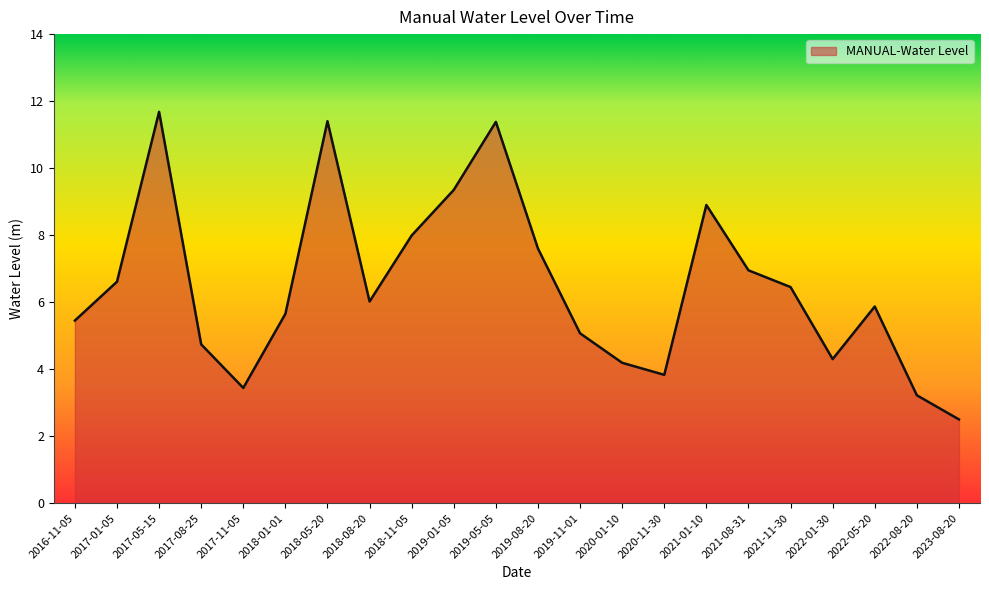

Which has a higher value, 2018-05-20 or 2022-01-30?

2018-05-20